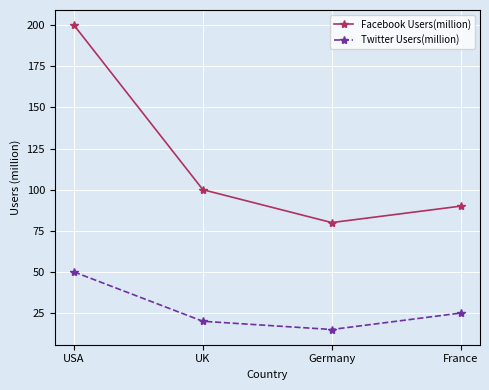

Where does the Twitter Users(million) series first go above 25?

USA